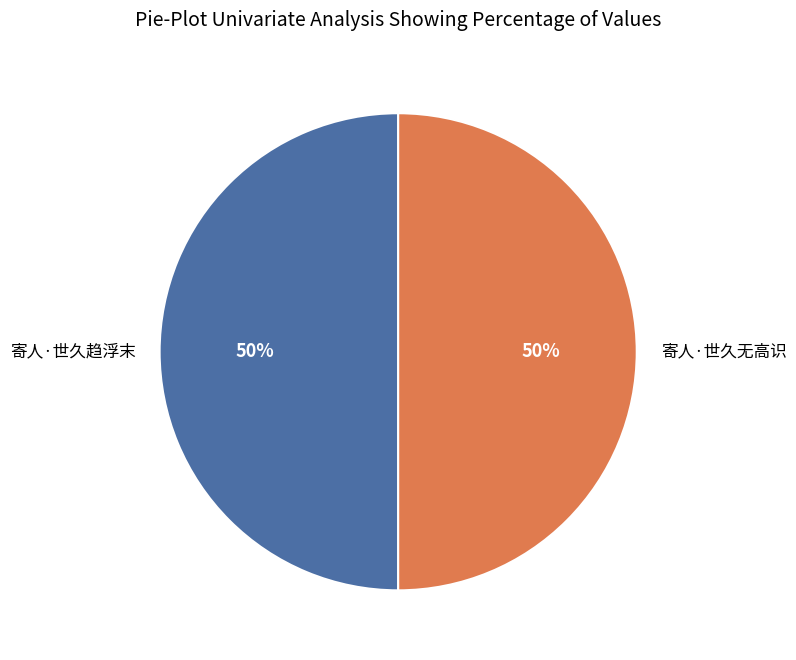

Approximately how many times larger is the value at 寄人·世久趋浮末 compared to 寄人·世久无高识?

1.0